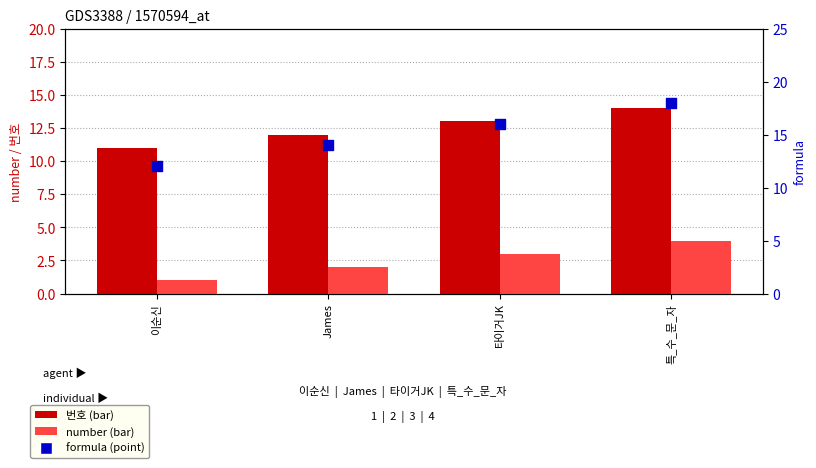

What are all the series names shown in the legend?

번호, number, formula